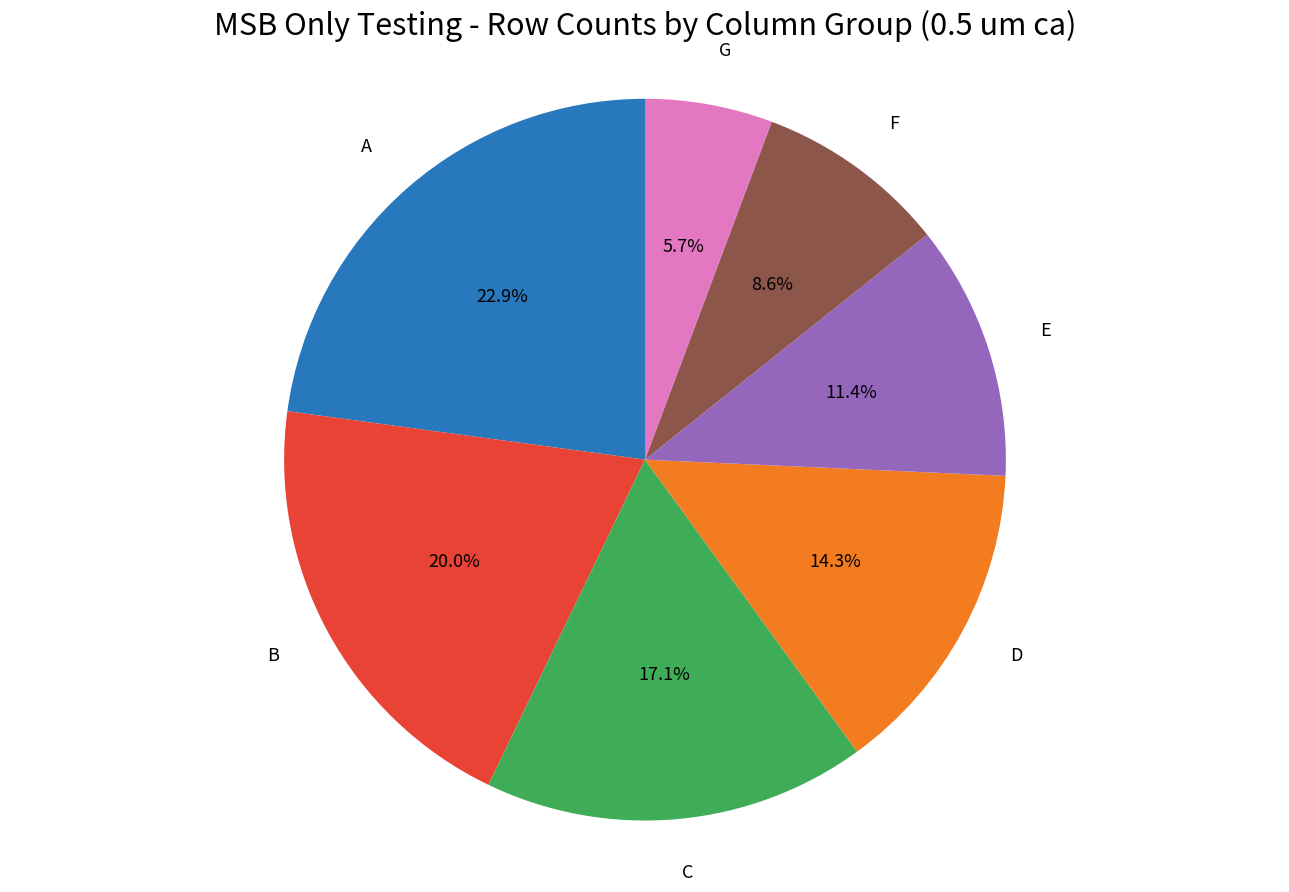

Does any single category account for the majority?

No